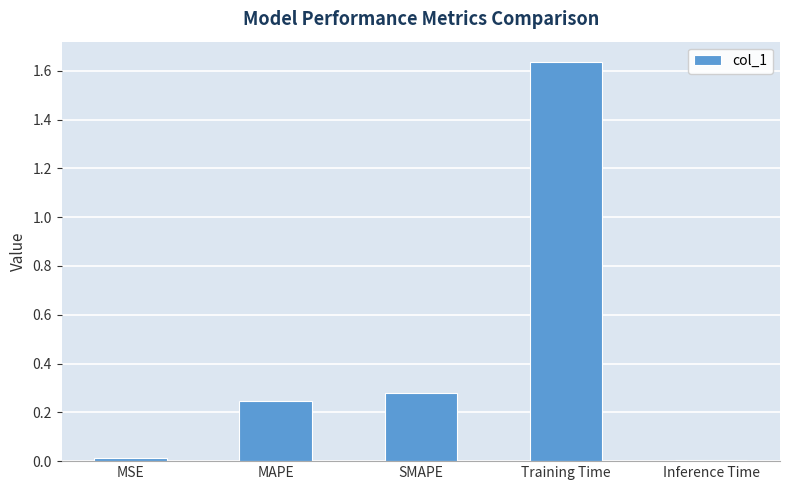

What is the sum of the values at SMAPE and MAPE?

0.5